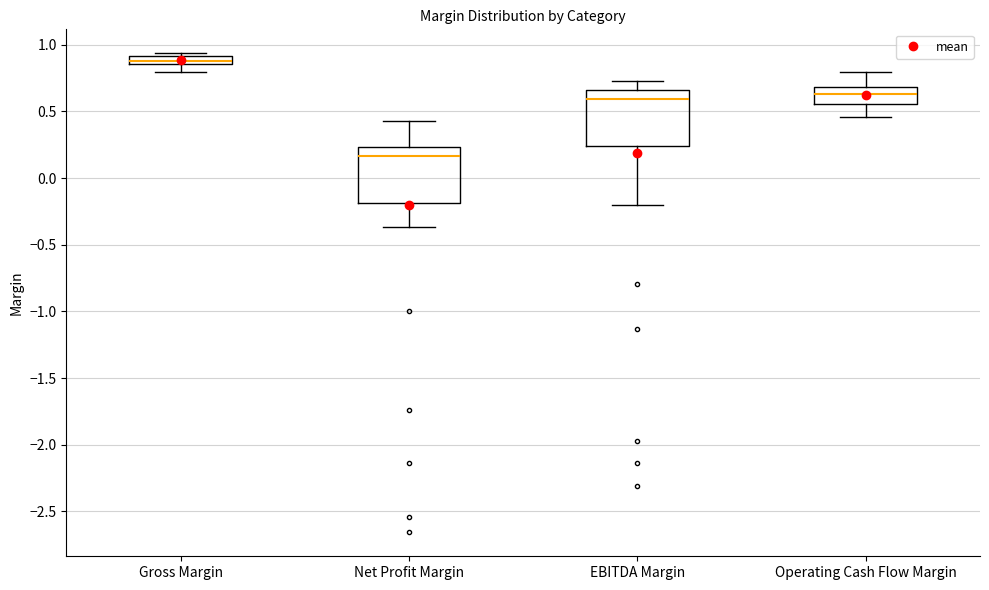

Where does the upper whisker of the box for EBITDA Margin end on the y-axis? The values are not printed on the chart, so give them approximately, as read against the axis.

0.75